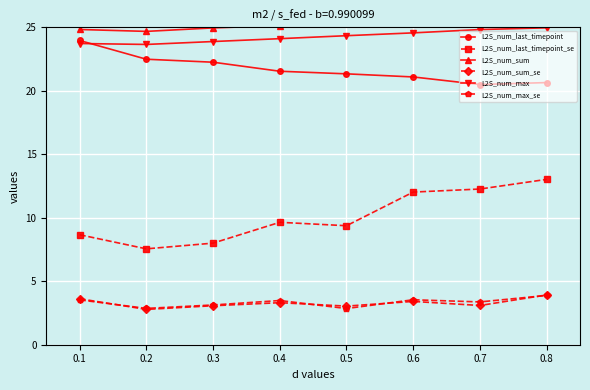

How many lines are shown in the chart?

6